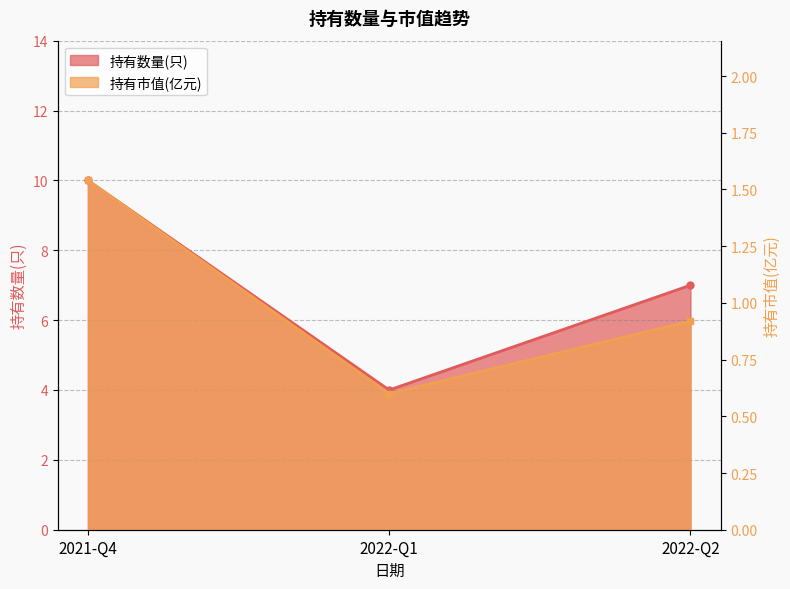

Which category has the highest value across all series?

2021-Q4